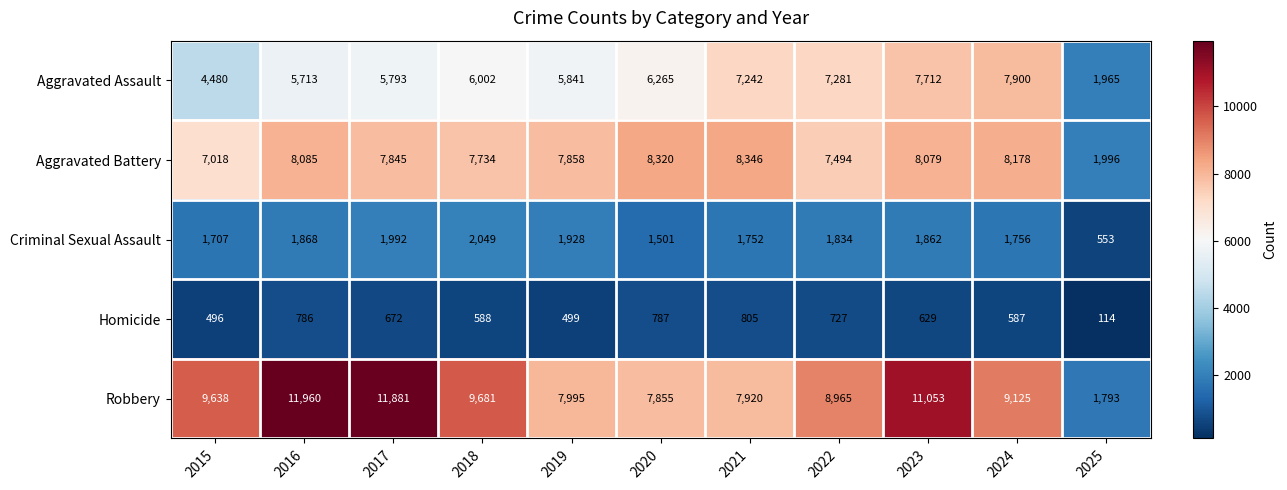

What is the difference between the maximum and second lowest values in the Aggravated Assault series?

3420